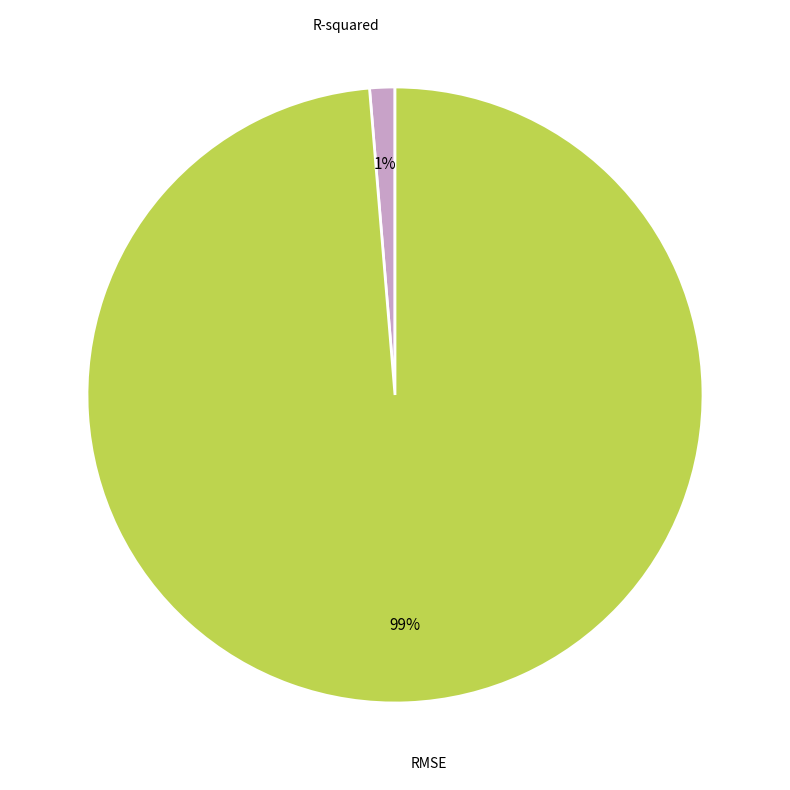

Is there any slice that represents more than half of the pie?

Yes